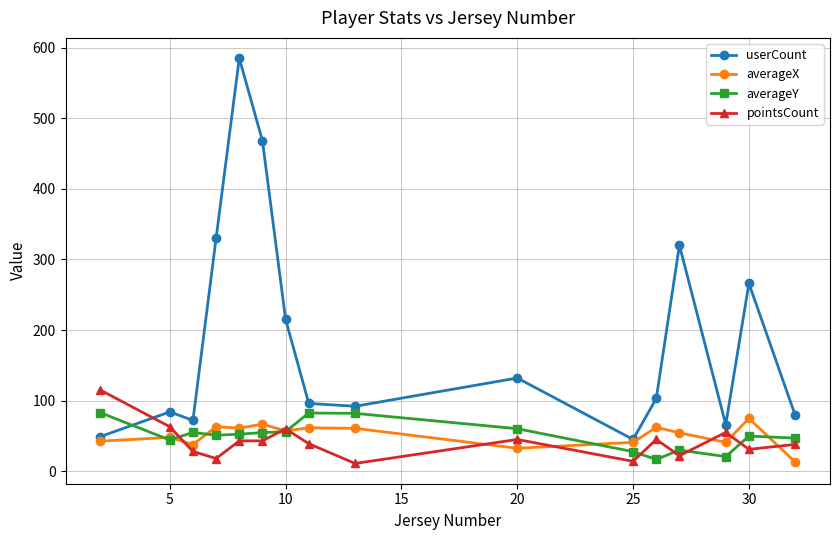

Which series ends up on top after the final intersection of userCount and pointsCount?

userCount